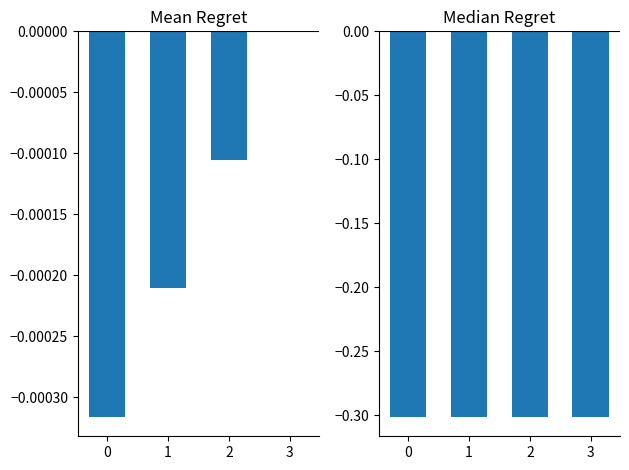

How many bars are there in total?

8